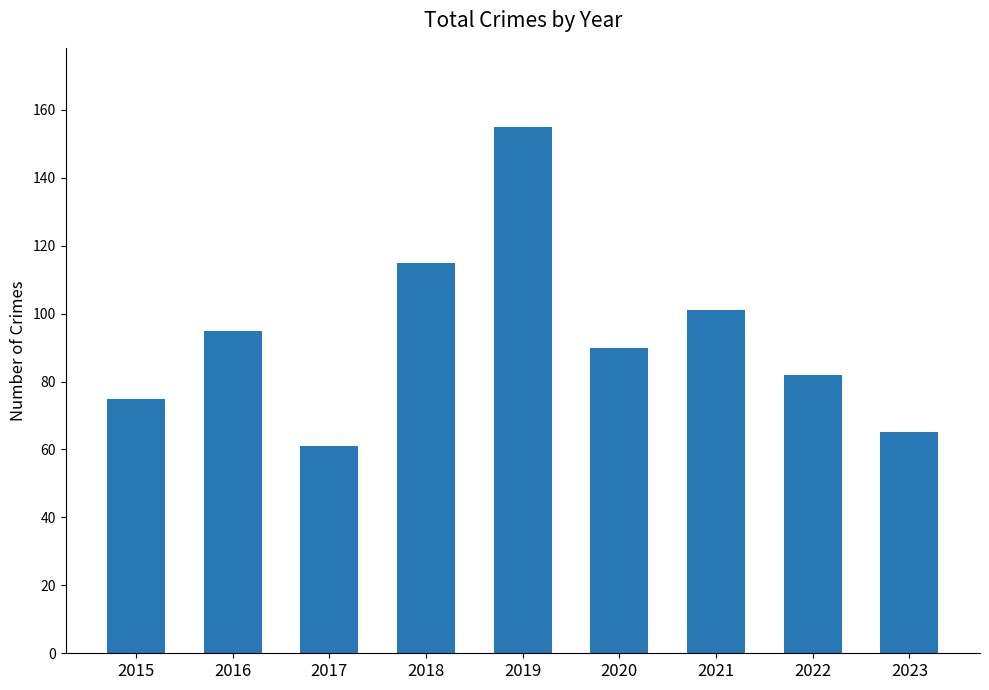

What is the difference between the second highest and minimum values?

54